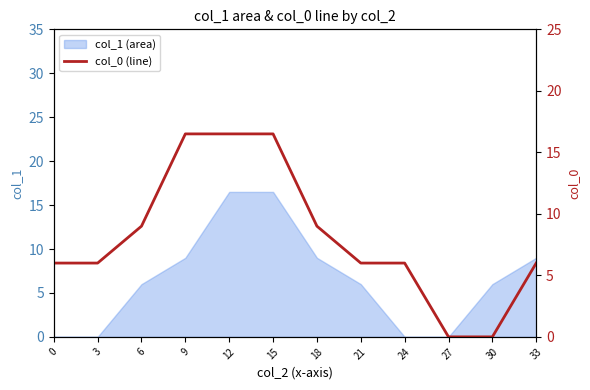

What is the sum of the values at 0 and 30?

6.0